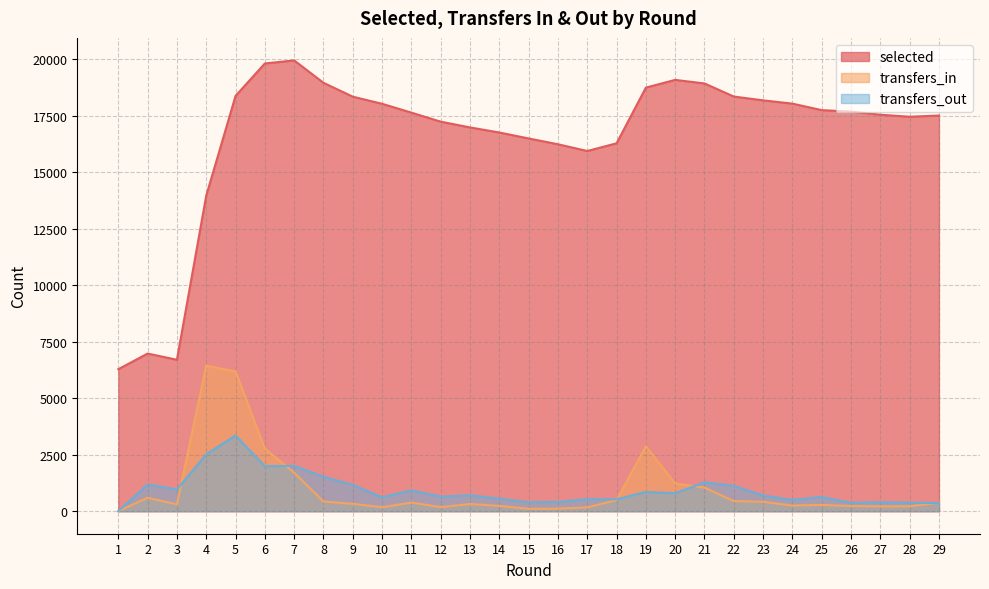

How many data points in transfers_out are less than 696?

14